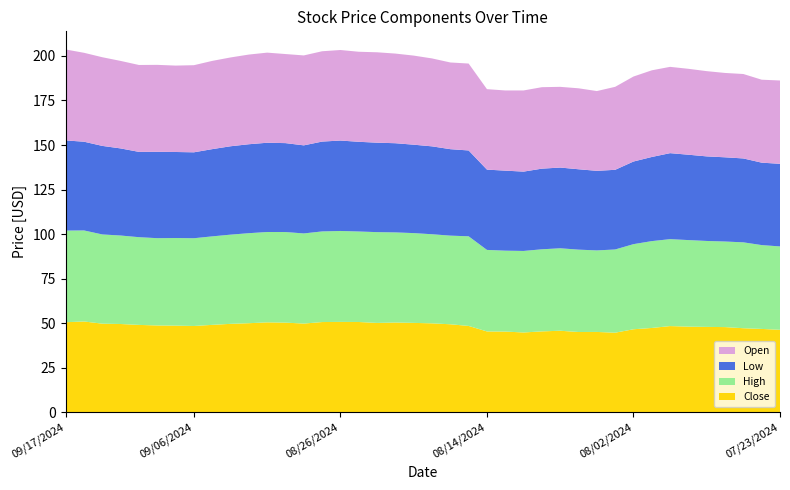

Reading right to left, extract all data points from this chart.

Close: 07/23/2024=46.4	07/24/2024=46.9	07/25/2024=47.2	07/26/2024=47.9	07/29/2024=48.0	07/30/2024=48.1	07/31/2024=48.5	08/01/2024=47.4	08/02/2024=46.7	08/05/2024=44.7	08/06/2024=45.2	08/07/2024=45.1	08/08/2024=45.8	08/09/2024=45.5	08/12/2024=44.9	08/13/2024=45.4	08/14/2024=45.4	08/15/2024=48.5	08/16/2024=49.5	08/19/2024=50.0	08/20/2024=50.2	08/21/2024=50.5	08/22/2024=50.2	08/23/2024=50.7	08/26/2024=50.8	08/27/2024=50.7	08/28/2024=49.9	08/29/2024=50.4	08/30/2024=50.5	09/03/2024=50.1	09/04/2024=49.7	09/05/2024=49.1	09/06/2024=48.5	09/09/2024=48.7	09/10/2024=48.8	09/11/2024=49.1	09/12/2024=49.6	09/13/2024=49.8	09/16/2024=51.0	09/17/2024=50.6
High: 07/23/2024=46.8	07/24/2024=47.0	07/25/2024=48.2	07/26/2024=48.0	07/29/2024=48.2	07/30/2024=48.5	07/31/2024=48.8	08/01/2024=48.7	08/02/2024=47.8	08/05/2024=46.7	08/06/2024=45.7	08/07/2024=46.2	08/08/2024=46.3	08/09/2024=46.1	08/12/2024=45.7	08/13/2024=45.4	08/14/2024=45.7	08/15/2024=50.3	08/16/2024=49.7	08/19/2024=50.0	08/20/2024=50.4	08/21/2024=50.5	08/22/2024=50.9	08/23/2024=50.8	08/26/2024=51.0	08/27/2024=50.8	08/28/2024=50.6	08/29/2024=50.8	08/30/2024=50.7	09/03/2024=50.5	09/04/2024=50.0	09/05/2024=49.6	09/06/2024=49.2	09/09/2024=49.1	09/10/2024=49.0	09/11/2024=49.2	09/12/2024=49.6	09/13/2024=50.1	09/16/2024=51.1	09/17/2024=51.4
Low: 07/23/2024=46.3	07/24/2024=46.2	07/25/2024=47.1	07/26/2024=47.2	07/29/2024=47.4	07/30/2024=47.9	07/31/2024=48.2	08/01/2024=47.2	08/02/2024=46.4	08/05/2024=44.7	08/06/2024=44.6	08/07/2024=45.1	08/08/2024=45.3	08/09/2024=45.2	08/12/2024=44.5	08/13/2024=44.9	08/14/2024=45.0	08/15/2024=48.2	08/16/2024=48.5	08/19/2024=49.3	08/20/2024=49.6	08/21/2024=50.0	08/22/2024=50.2	08/23/2024=50.3	08/26/2024=50.7	08/27/2024=50.4	08/28/2024=49.4	08/29/2024=49.9	08/30/2024=50.1	09/03/2024=49.9	09/04/2024=49.6	09/05/2024=48.9	09/06/2024=48.2	09/09/2024=48.3	09/10/2024=48.4	09/11/2024=47.9	09/12/2024=48.9	09/13/2024=49.7	09/16/2024=49.8	09/17/2024=50.6
Open: 07/23/2024=46.7	07/24/2024=46.5	07/25/2024=47.4	07/26/2024=47.3	07/29/2024=47.8	07/30/2024=48.2	07/31/2024=48.4	08/01/2024=48.6	08/02/2024=47.7	08/05/2024=46.5	08/06/2024=44.8	08/07/2024=45.4	08/08/2024=45.3	08/09/2024=45.7	08/12/2024=45.5	08/13/2024=45.0	08/14/2024=45.1	08/15/2024=48.8	08/16/2024=48.6	08/19/2024=49.3	08/20/2024=50.0	08/21/2024=50.3	08/22/2024=50.7	08/23/2024=50.5	08/26/2024=50.8	08/27/2024=50.7	08/28/2024=50.5	08/29/2024=50.0	08/30/2024=50.5	09/03/2024=50.3	09/04/2024=49.8	09/05/2024=49.5	09/06/2024=48.9	09/09/2024=48.5	09/10/2024=48.8	09/11/2024=48.8	09/12/2024=49.1	09/13/2024=49.7	09/16/2024=49.9	09/17/2024=51.0